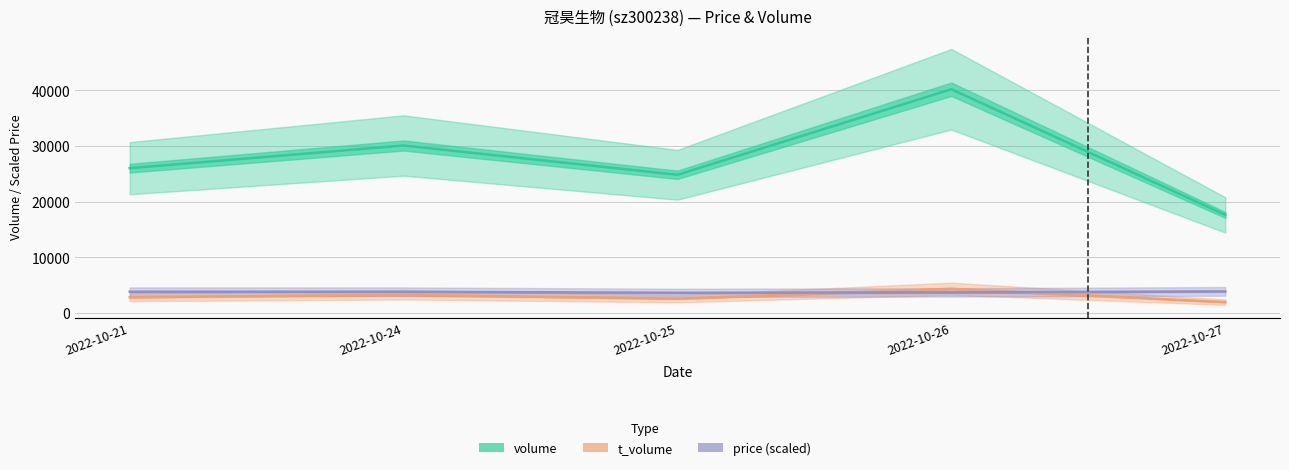

At which category does t_volume reach its first local valley?

2022-10-25